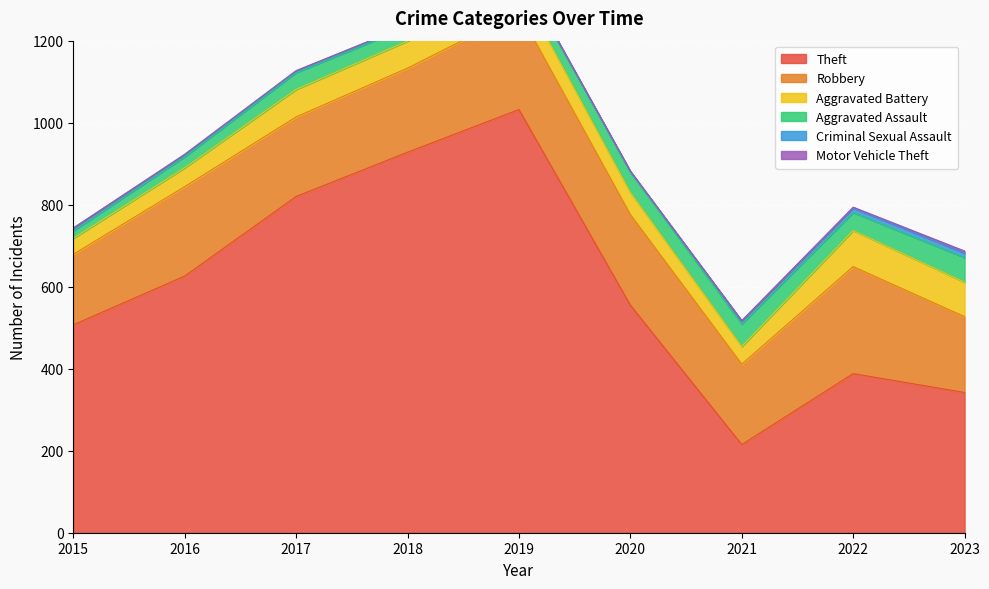

At which category is the sum across all series the highest?

2019